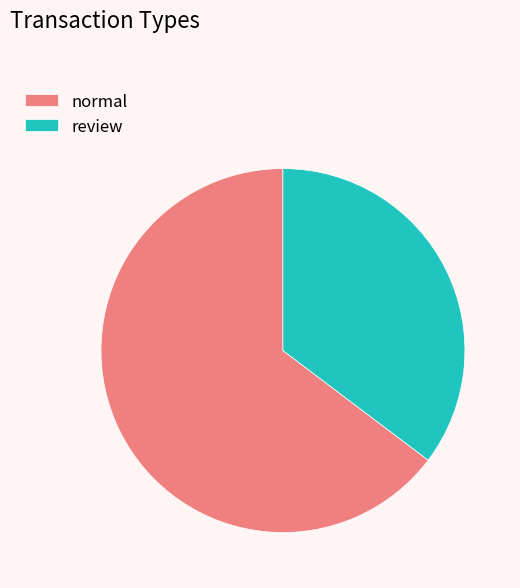

Do review and normal together represent more than half of the pie?

Yes